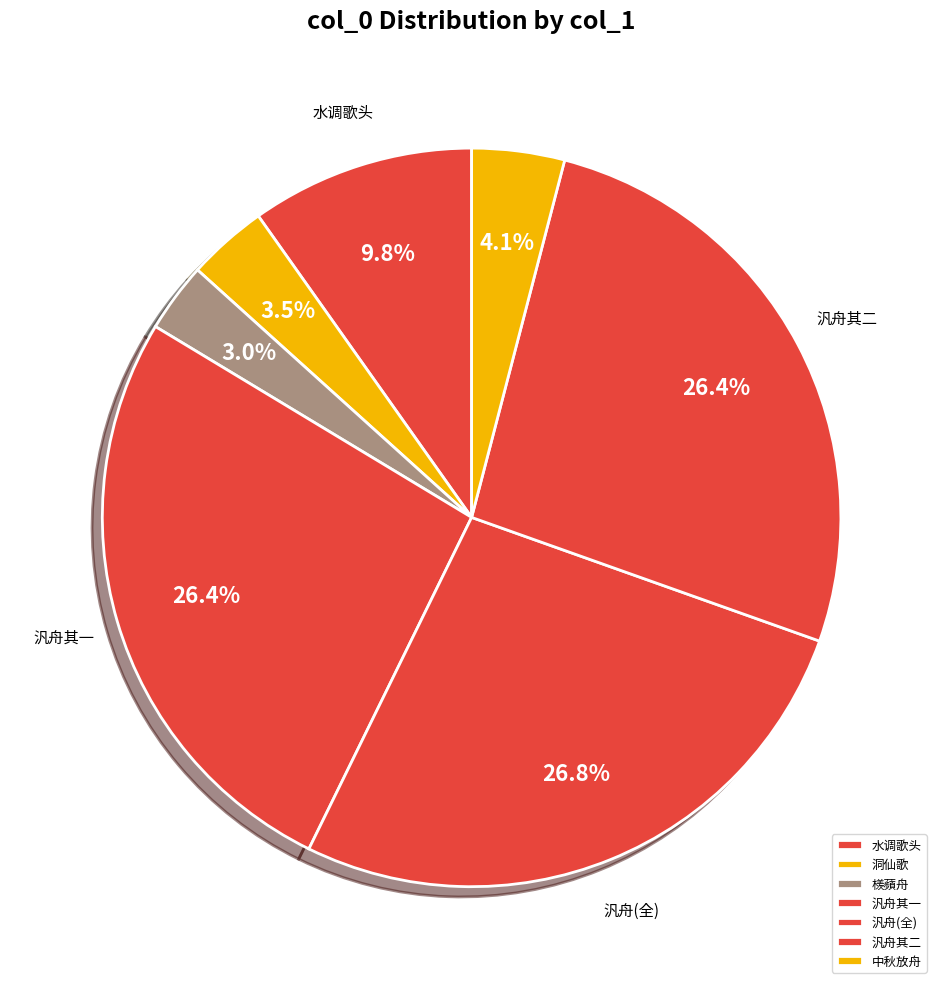

What is the smallest slice in the pie chart?

檨蘋舟·玉立蜻蜓小